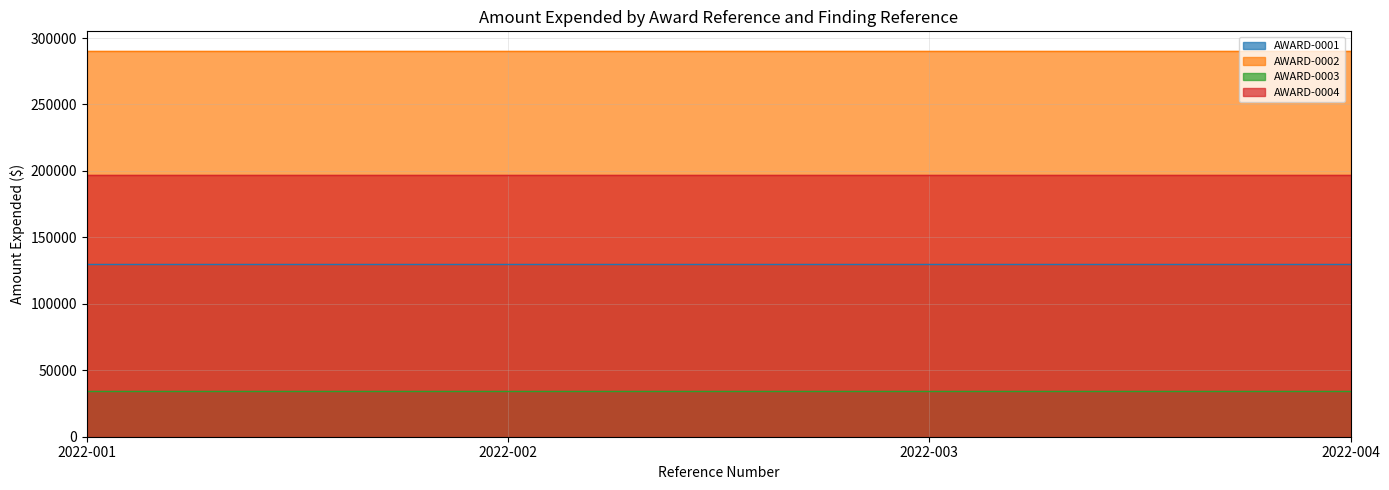

Rank the series by their average value, from highest to lowest.

AWARD-0002, AWARD-0004, AWARD-0001, AWARD-0003